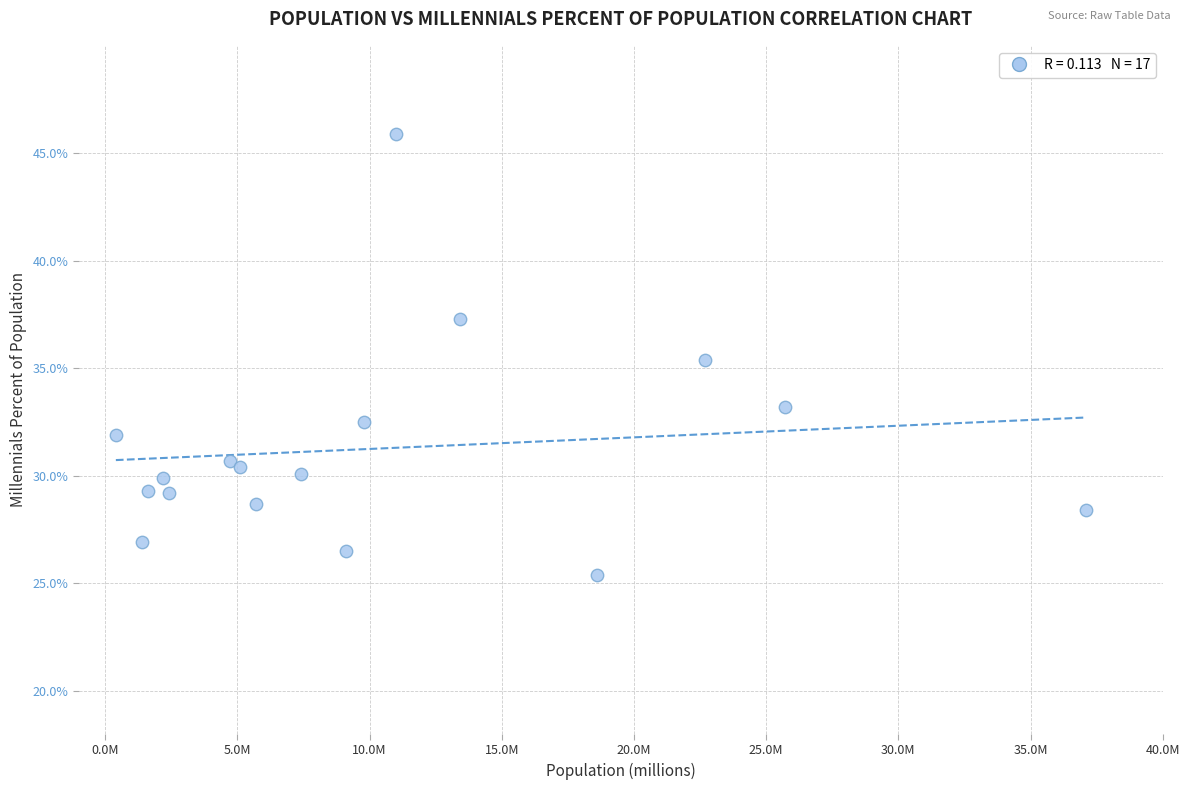

What Y value in the scatter plot is closest to 35?

35.4